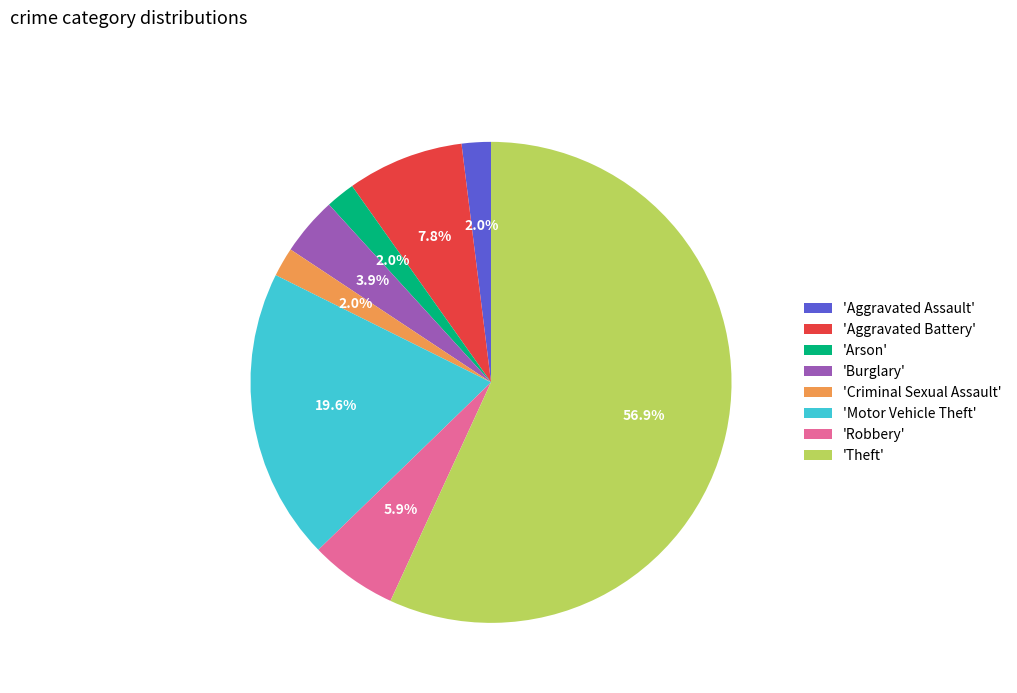

What is the largest slice in the pie chart?

'Theft'